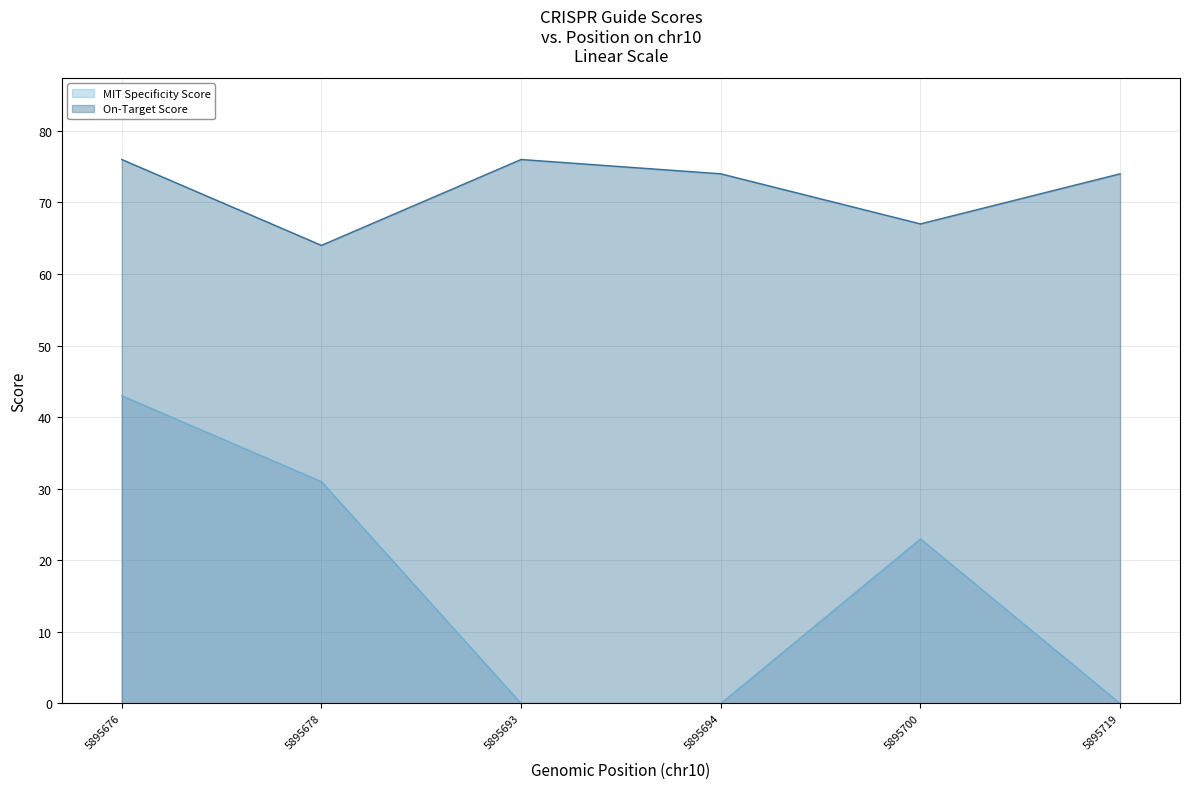

Rank the series by their maximum value, from lowest to highest.

MIT Specificity Score, On-Target Score